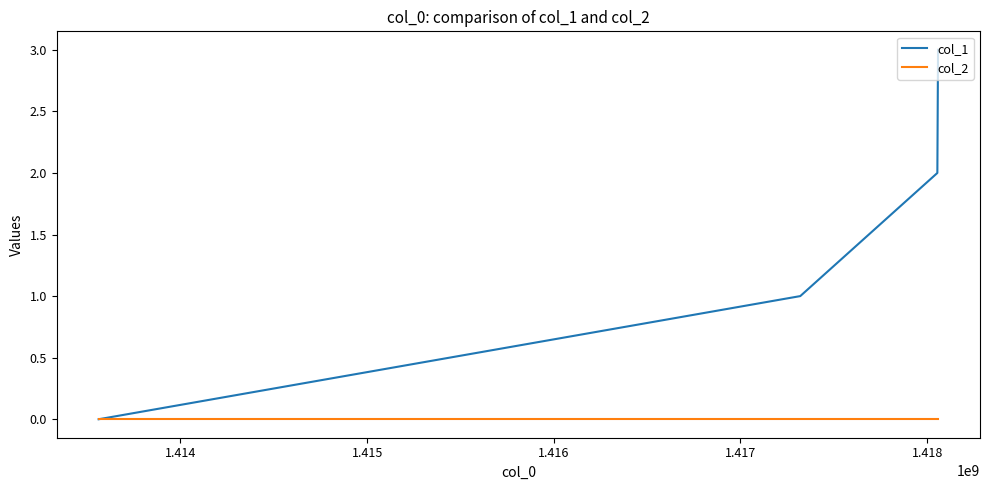

What is the greatest value displayed?

3